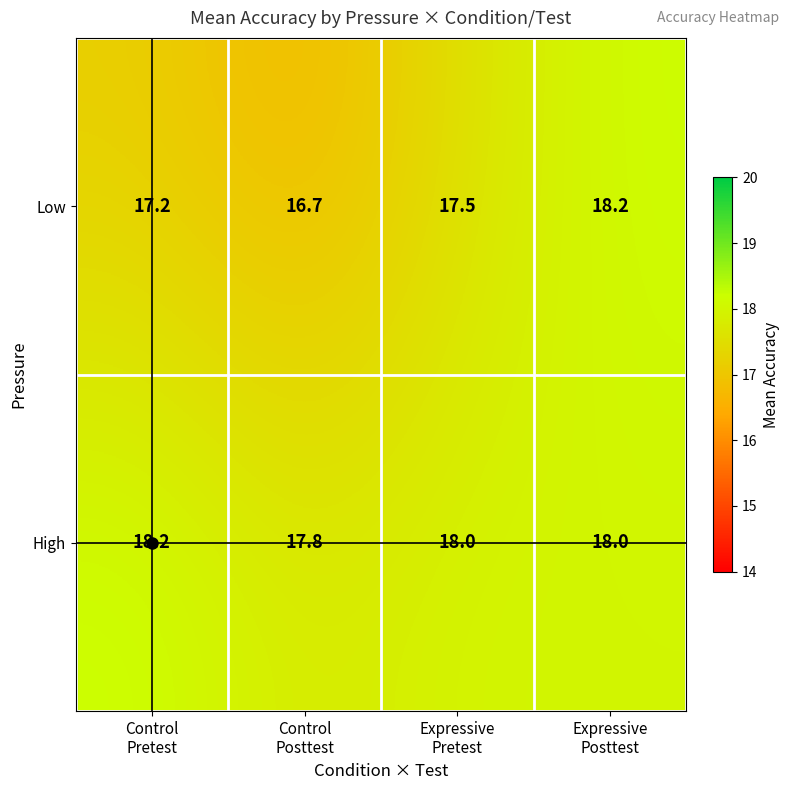

What is the highest value of the High series?

18.2